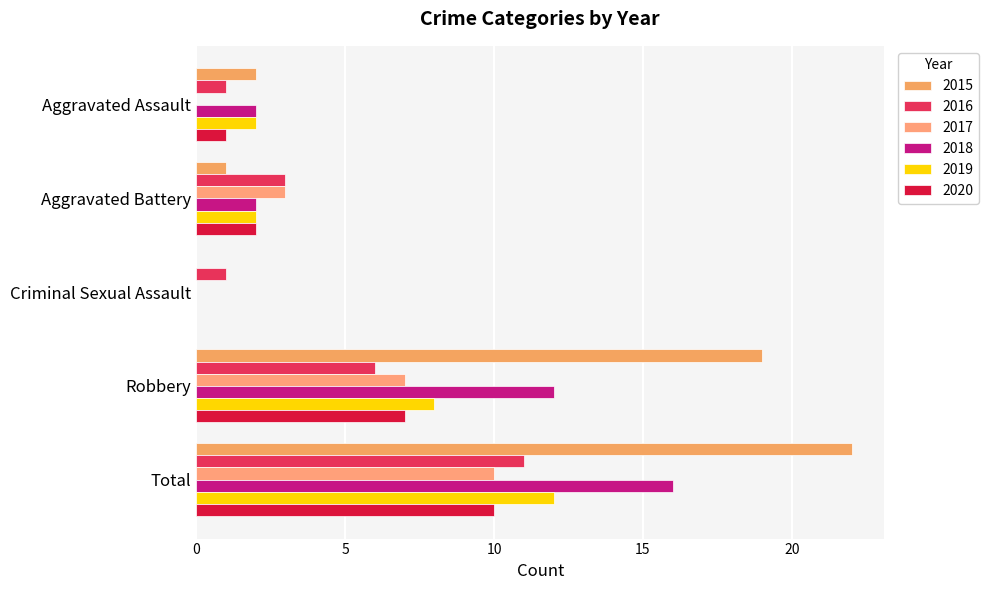

What is the difference between the 2016 values at Aggravated Assault and Aggravated Battery?

2